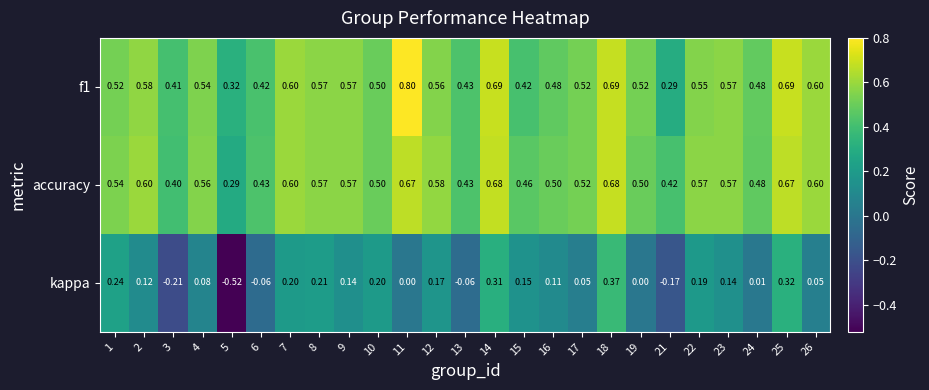

Which series has the largest range (max minus min)?

kappa